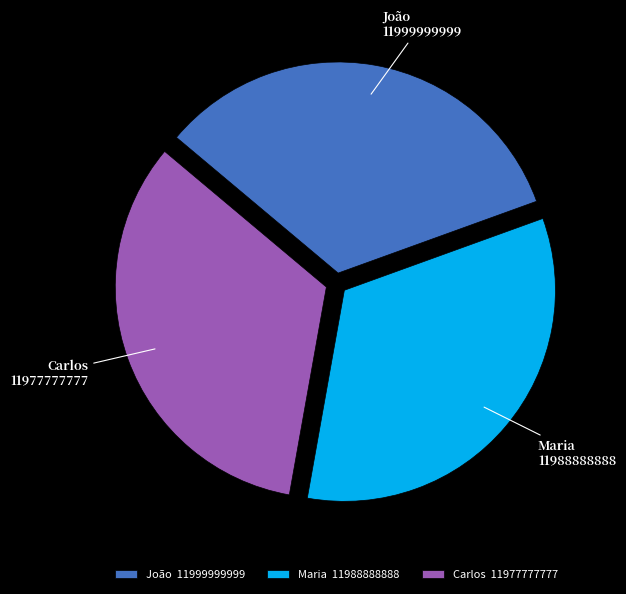

How many segments does this pie chart have?

3